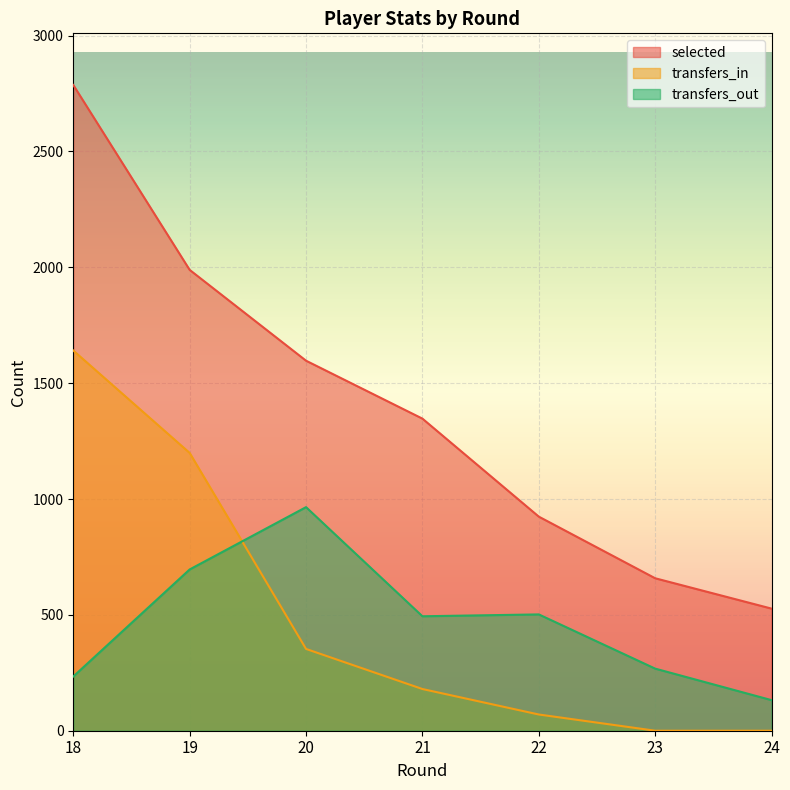

Where is the first local maximum for transfers_out?

20